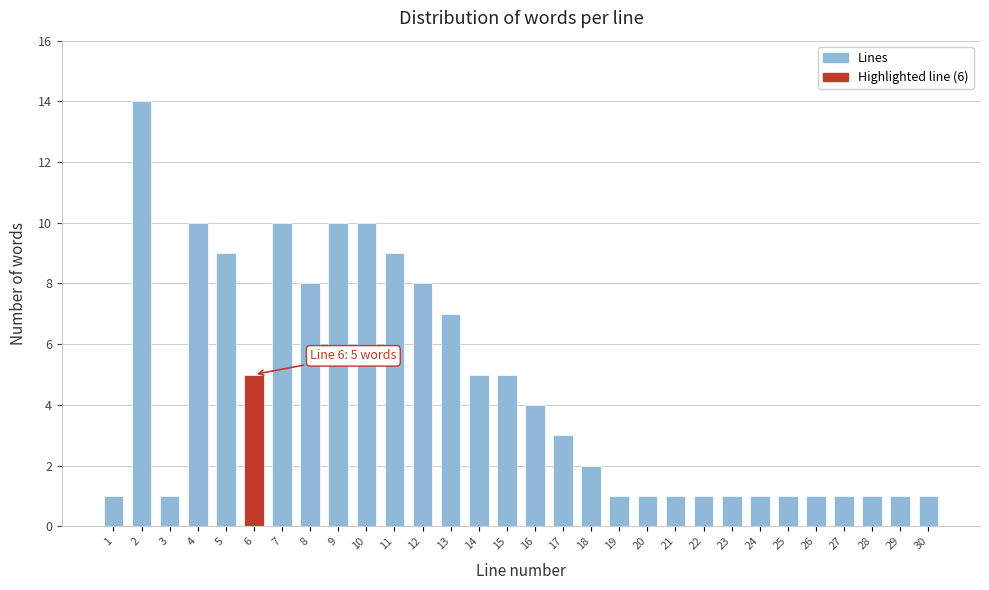

Reading left to right, what are all the values shown in this chart?

1=1	2=14	3=1	4=10	5=9	6=5	7=10	8=8	9=10	10=10	11=9	12=8	13=7	14=5	15=5	16=4	17=3	18=2	19=1	20=1	21=1	22=1	23=1	24=1	25=1	26=1	27=1	28=1	29=1	30=1